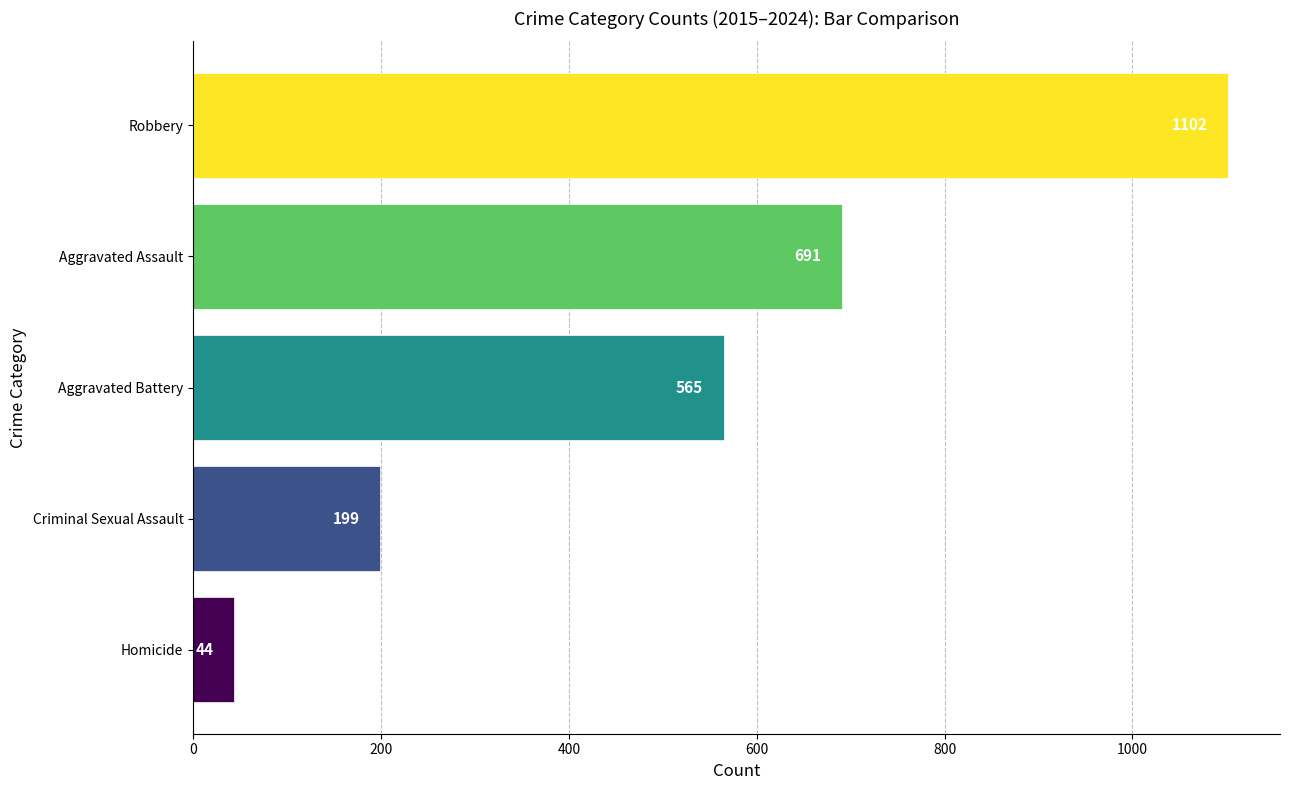

What is the spread (max minus min) of values at Aggravated Battery?

1058